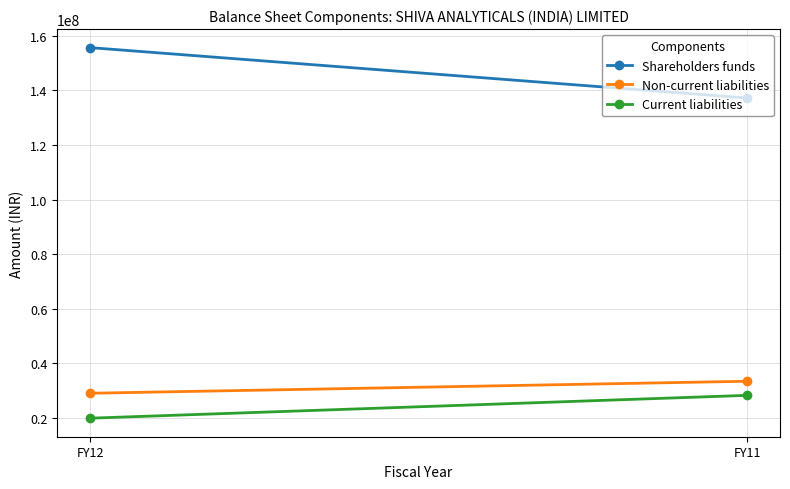

What is the smallest value displayed?

19916264